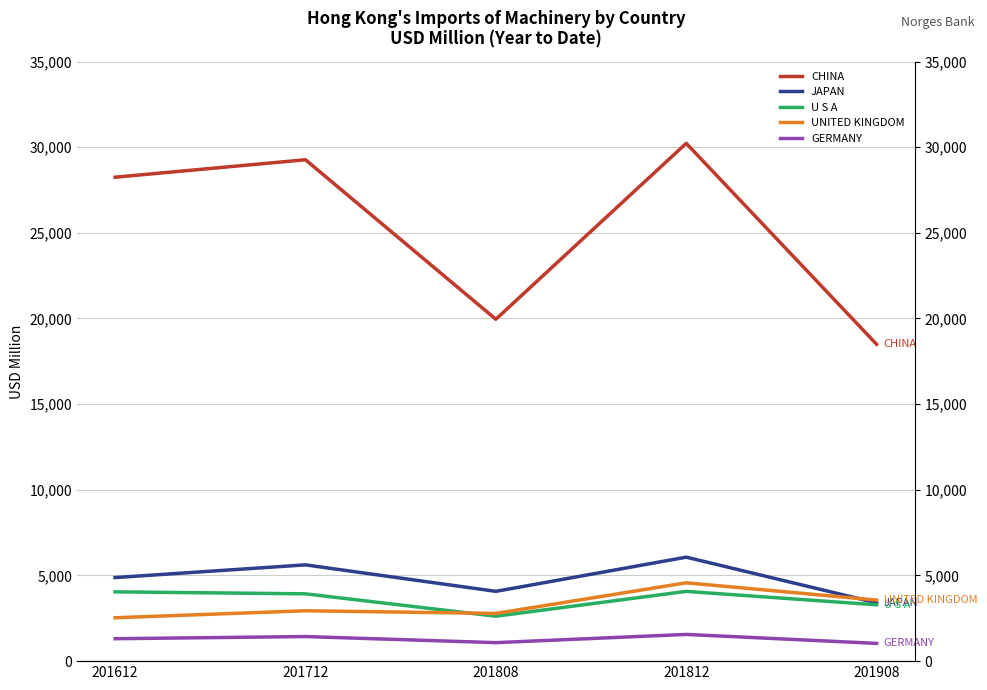

What is the average value of the U S A series?

3591.2